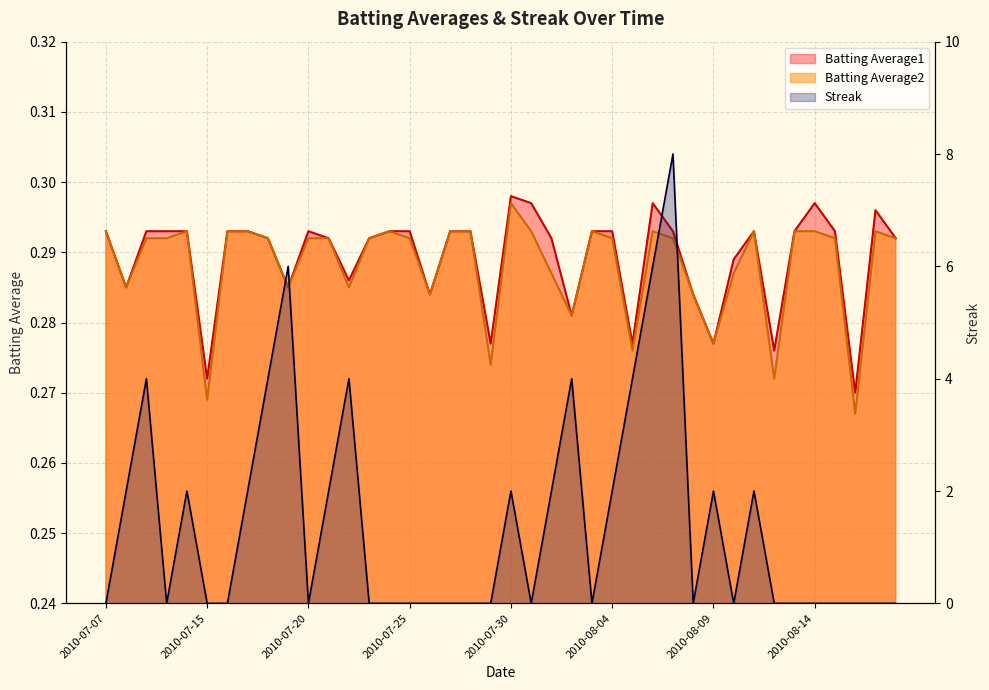

How many interior local peaks does the Streak series have?

9